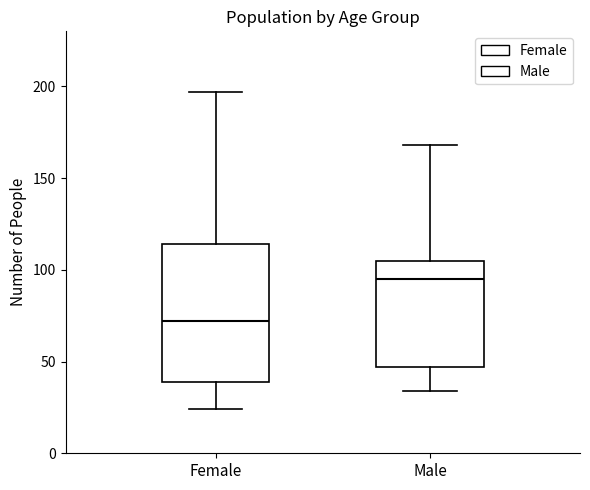

Where does the lower whisker of the box for Female end on the y-axis? The values are not printed on the chart, so give them approximately, as read against the axis.

25